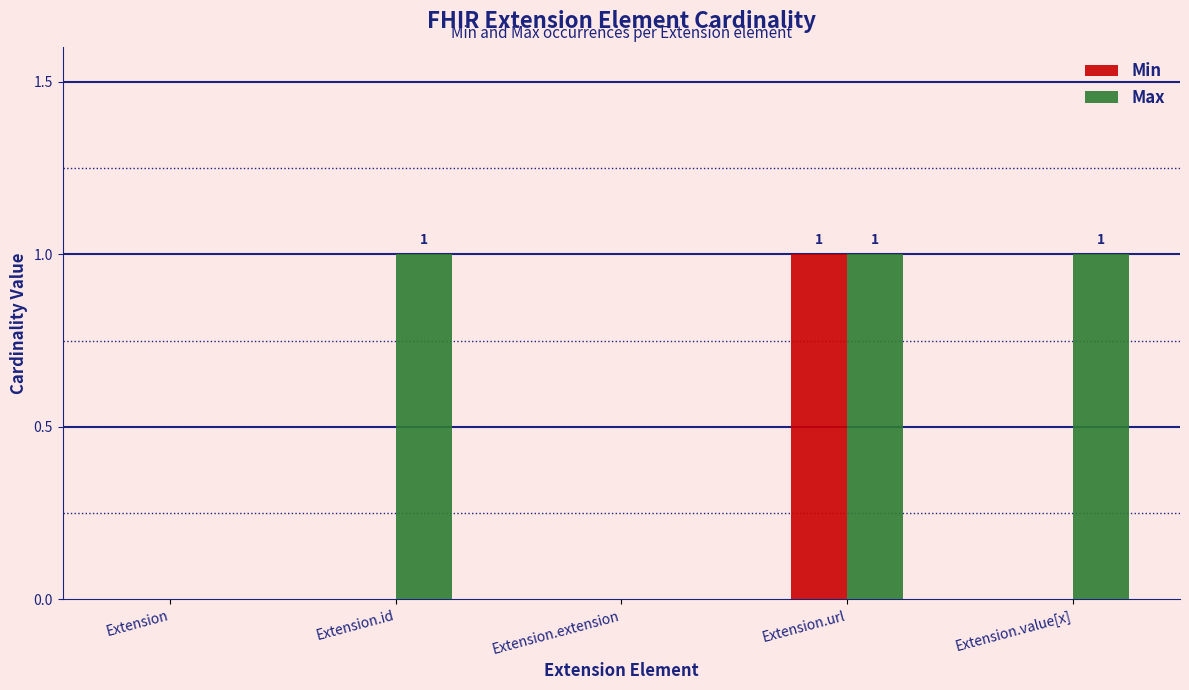

Is the value of Min at Extension.url greater than the value of Max at Extension?

Yes